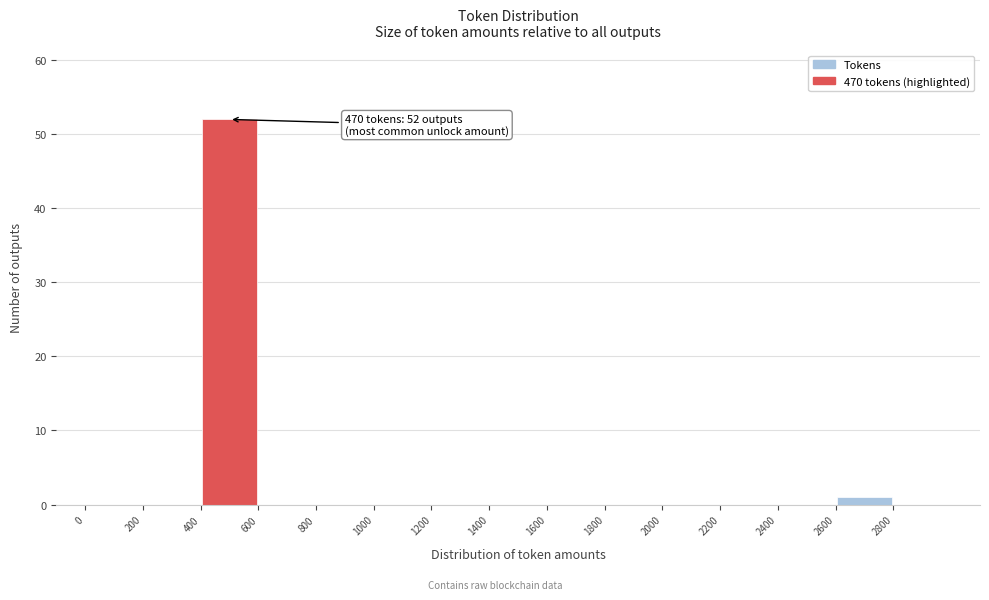

Over which range of the x-axis is the bar tallest?

400 to 600